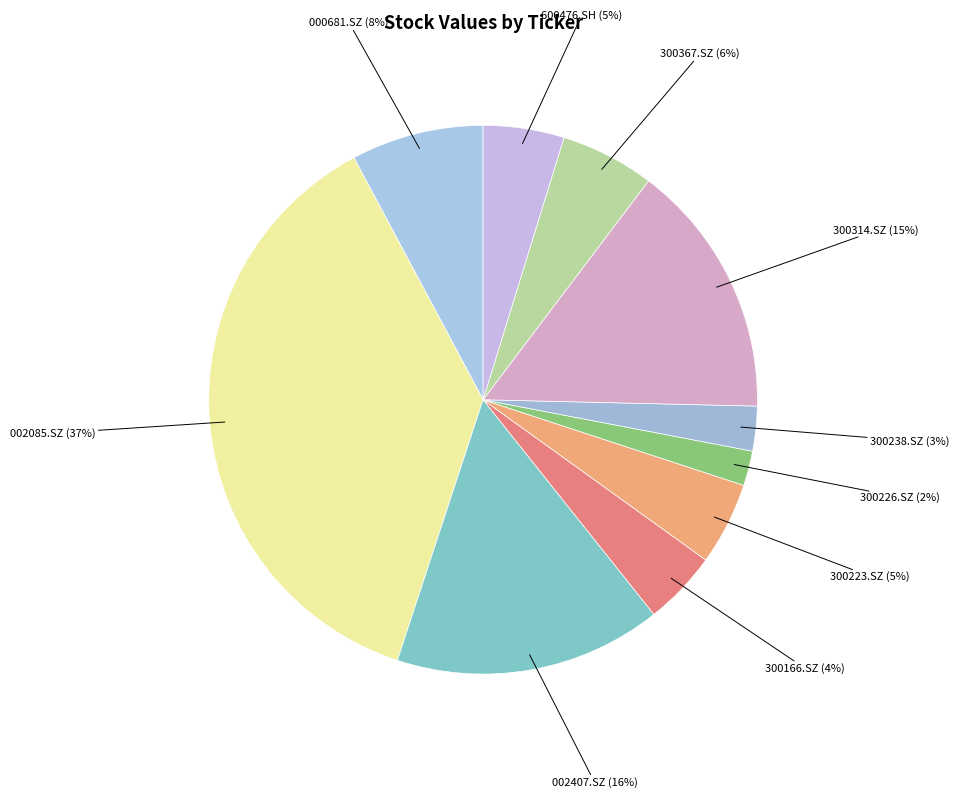

What percentage is the 000681.SZ slice, to the nearest percent?

8%